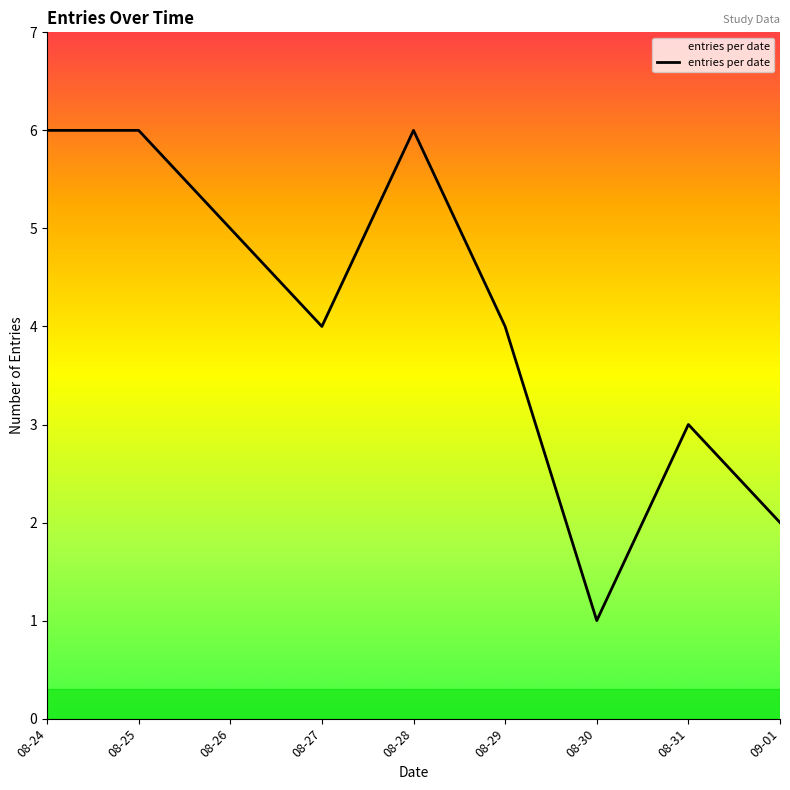

What position from the left is 09-01?

9